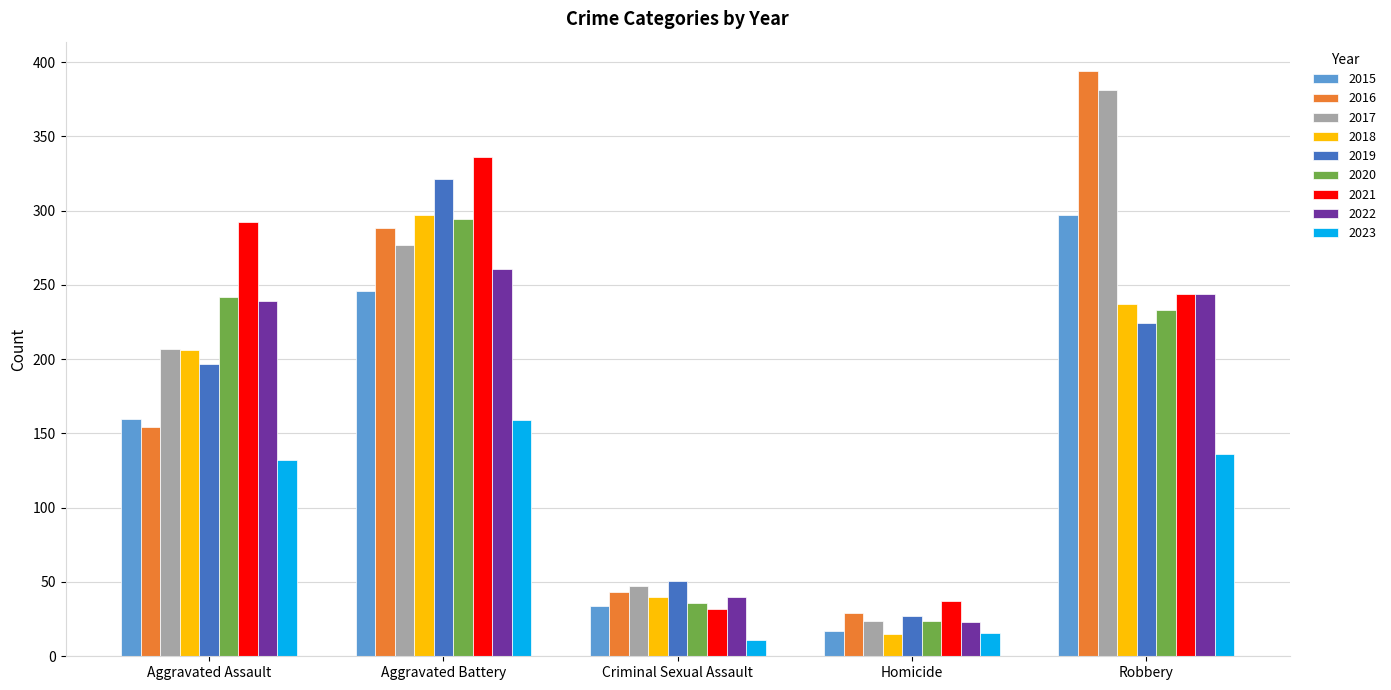

The value of 2020 at Robbery is 233. True or false?

True